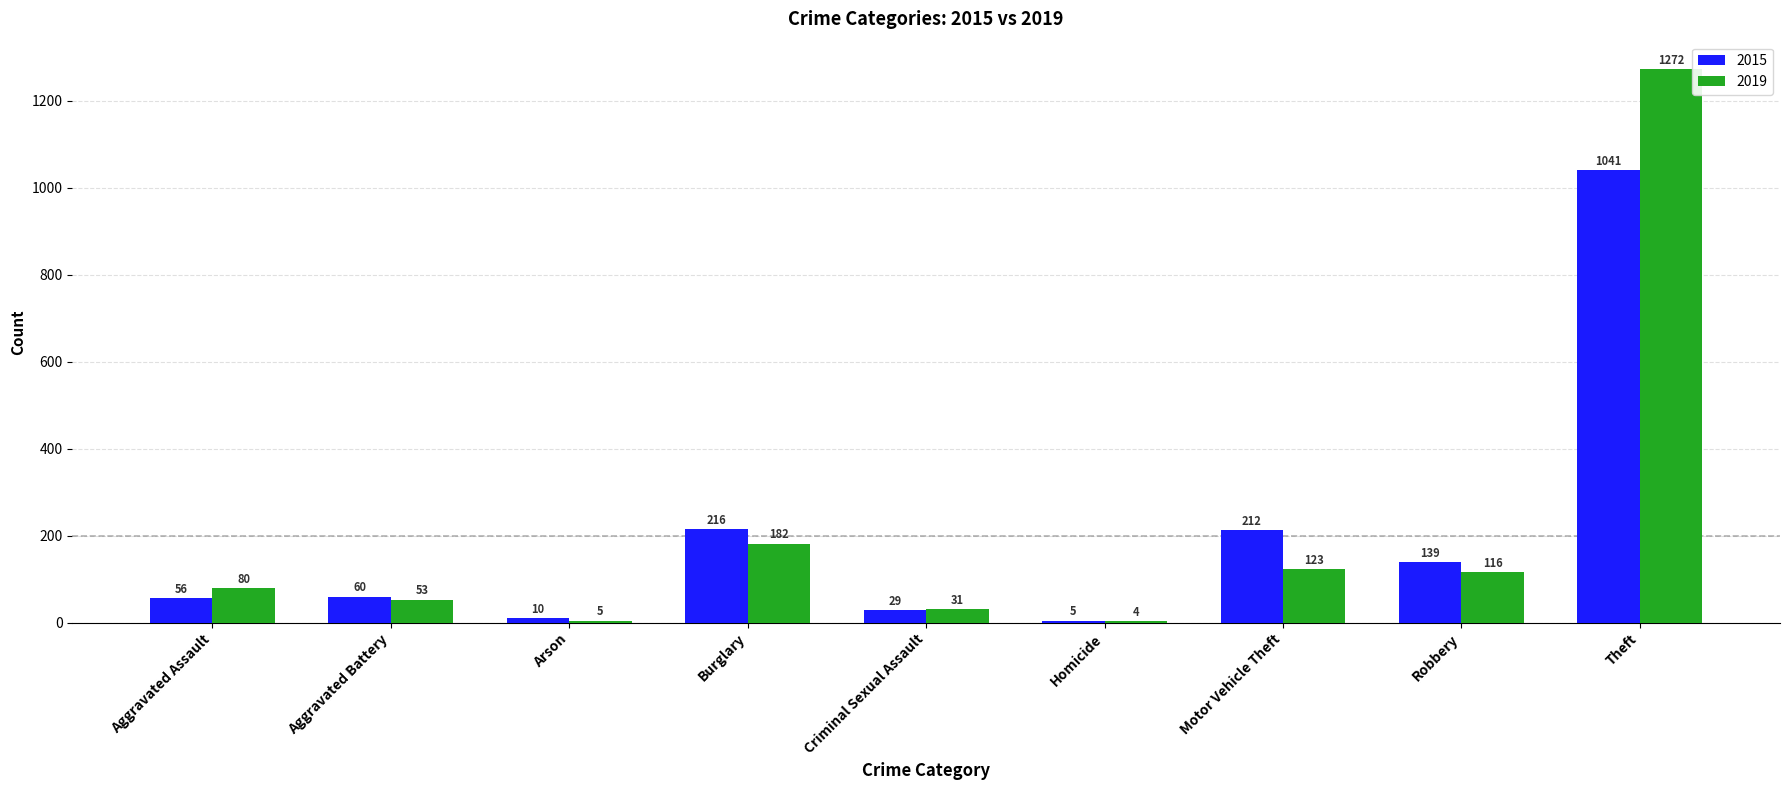

What is the sum of the 2019 values at Aggravated Assault and Motor Vehicle Theft?

203